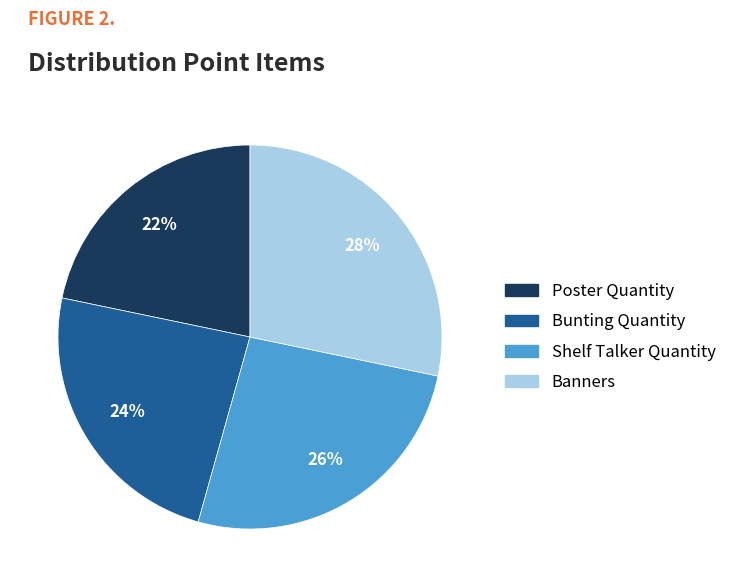

Approximately how many times larger is the value at Banners compared to Bunting Quantity?

1.2